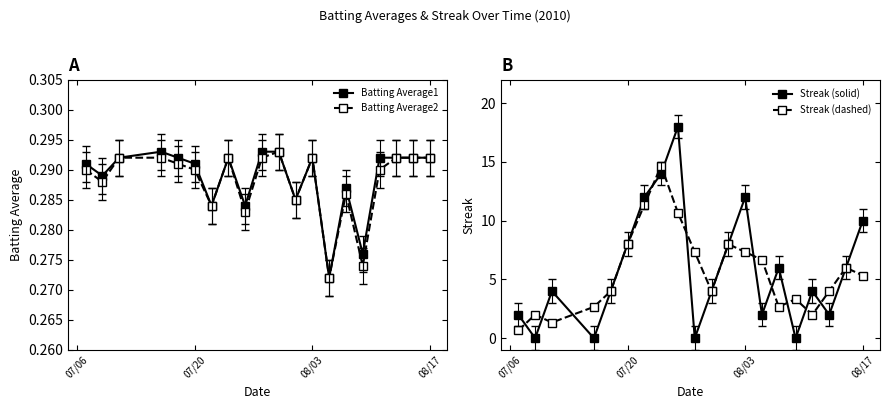

How many Batting Average2 values are between 0 and 1?

20